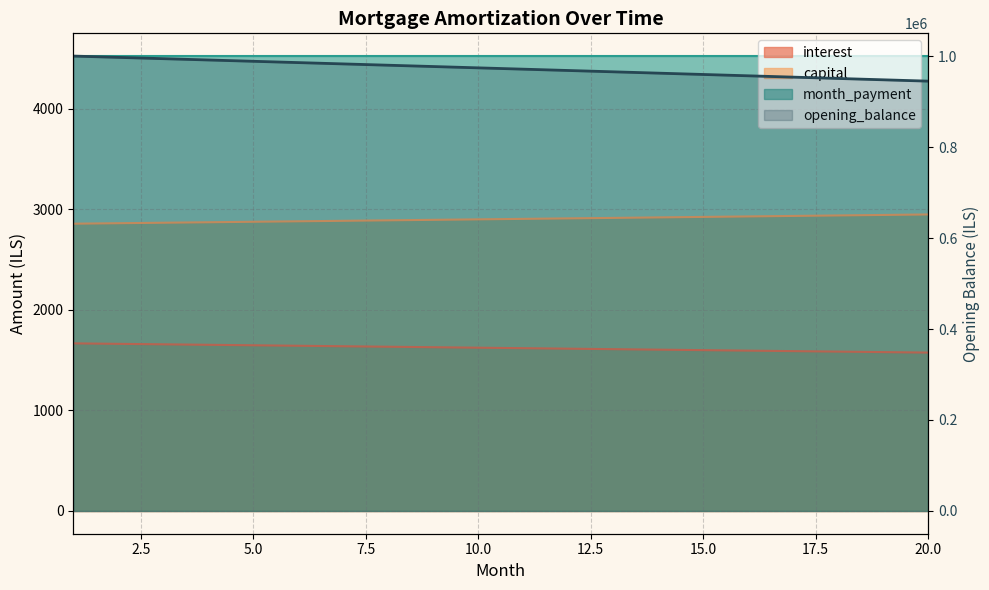

What is the maximum value shown in the chart?

1000000.0